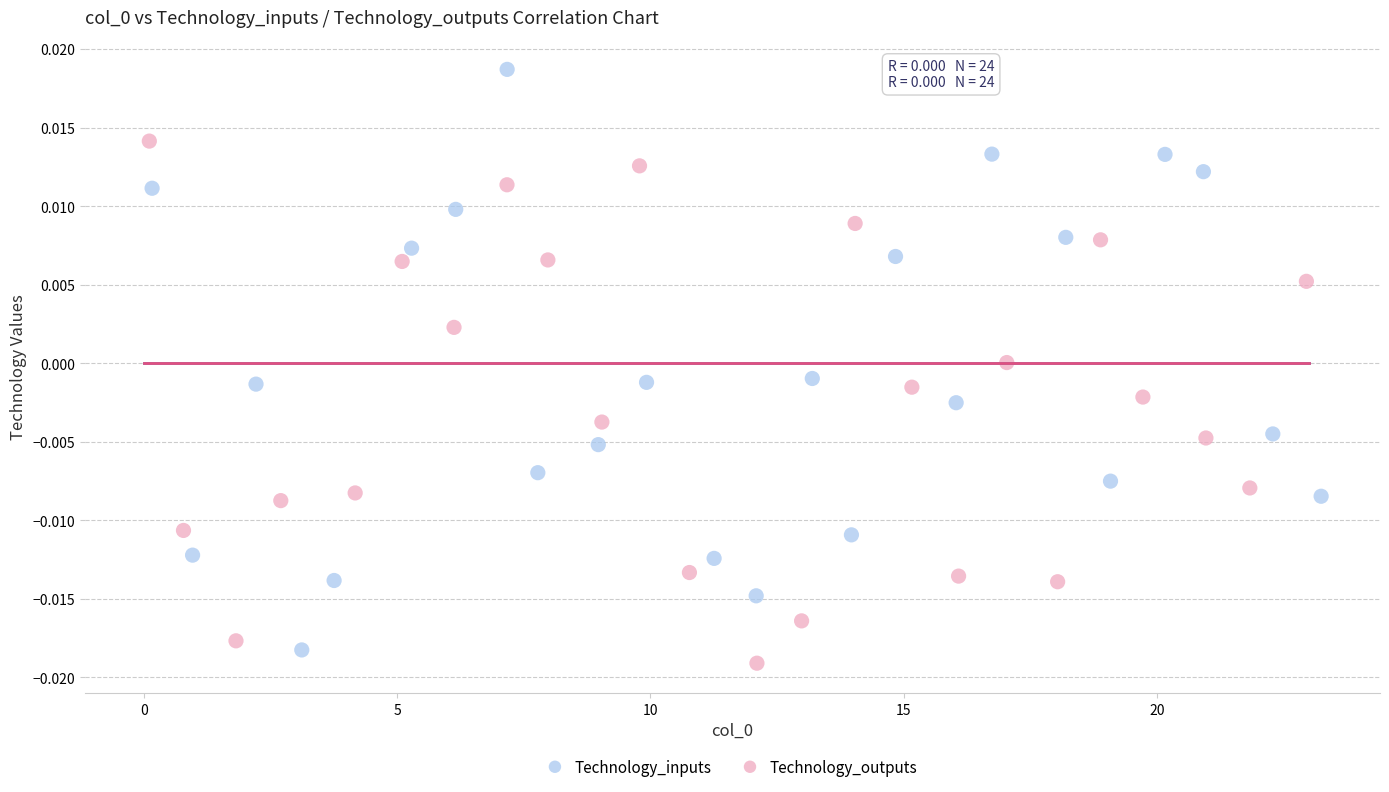

Which series reaches the maximum Y coordinate?

Technology_inputs